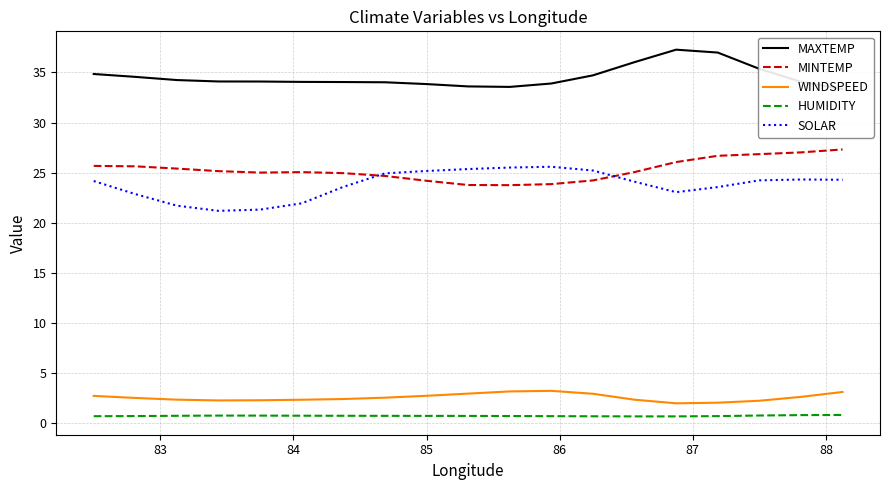

Reading left to right, what are all the values shown in this chart?

MAXTEMP: 34.8	34.6	34.2	34.1	34.1	34.1	34.0	34.0	33.8	33.6	33.6	33.9	34.7	36.0	37.3	37.0	35.4	34.1	33.3
MINTEMP: 25.7	25.6	25.4	25.1	25.0	25.0	24.9	24.7	24.2	23.8	23.7	23.8	24.2	25.0	26.0	26.7	26.8	27.0	27.3
WINDSPEED: 2.7	2.5	2.3	2.2	2.3	2.3	2.4	2.5	2.7	2.9	3.1	3.2	2.9	2.3	1.9	2.0	2.2	2.6	3.1
HUMIDITY: 0.7	0.7	0.7	0.7	0.7	0.7	0.7	0.7	0.7	0.7	0.7	0.7	0.7	0.6	0.6	0.7	0.7	0.8	0.8
SOLAR: 24.2	22.8	21.7	21.2	21.3	21.9	23.6	24.9	25.2	25.4	25.5	25.6	25.2	24.1	23.0	23.6	24.2	24.3	24.3